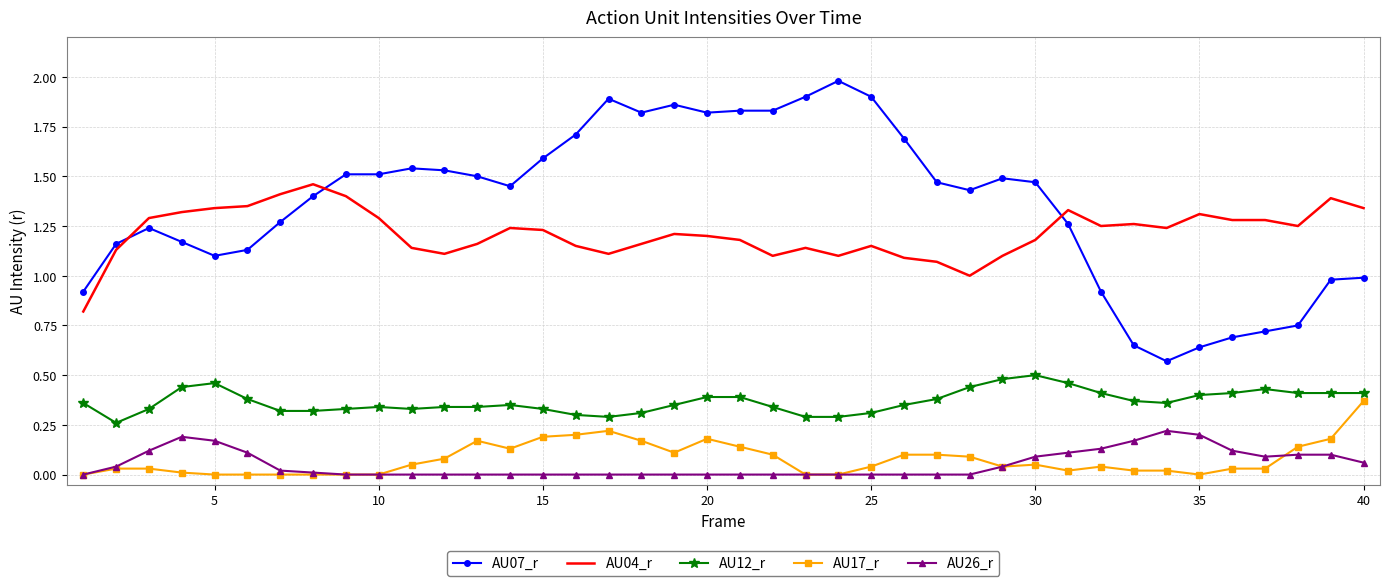

List the series in order of their peak value, lowest first.

AU26_r, AU17_r, AU12_r, AU04_r, AU07_r